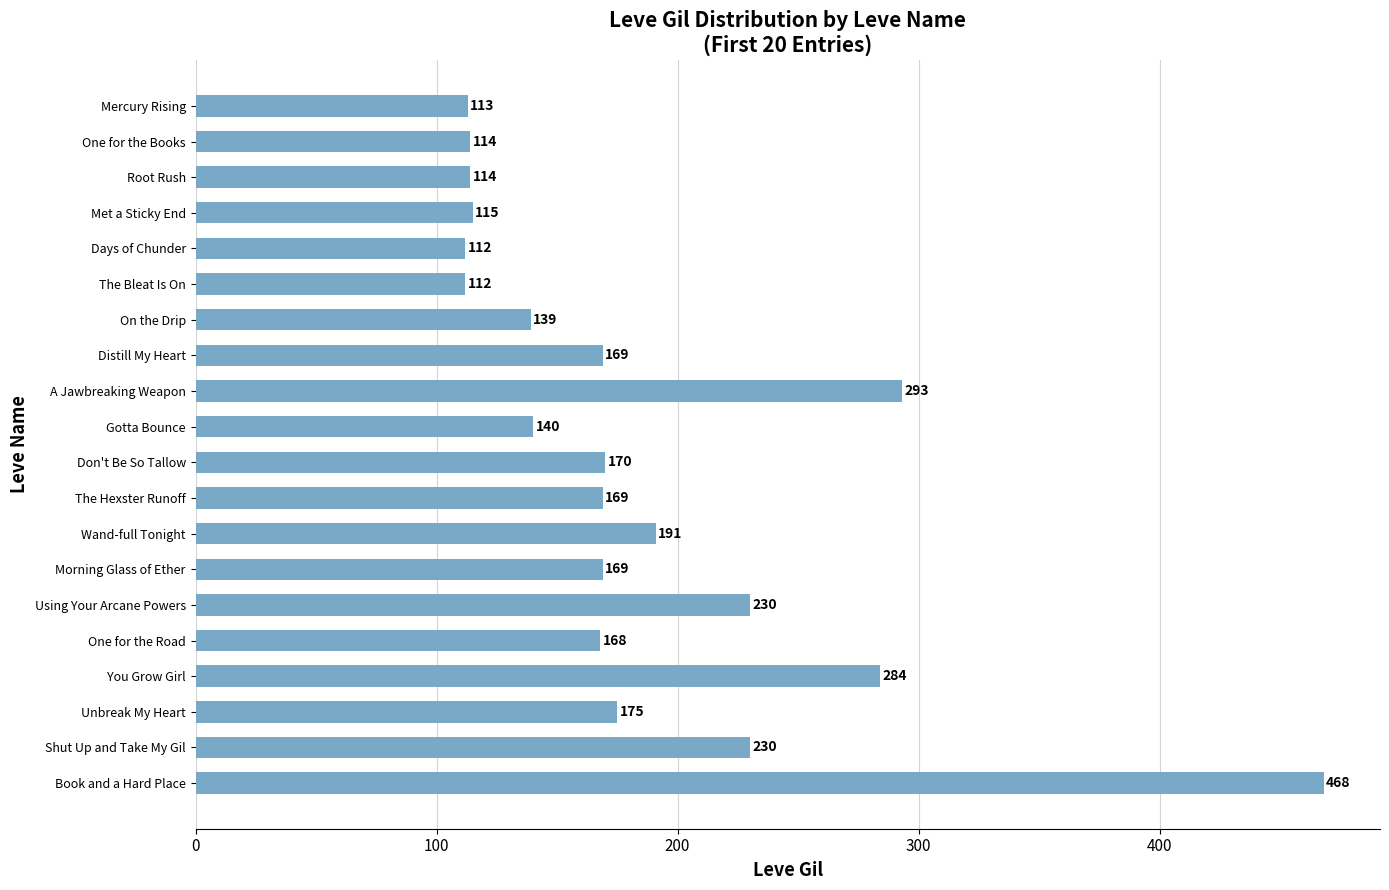

Are the bars horizontal?

Yes